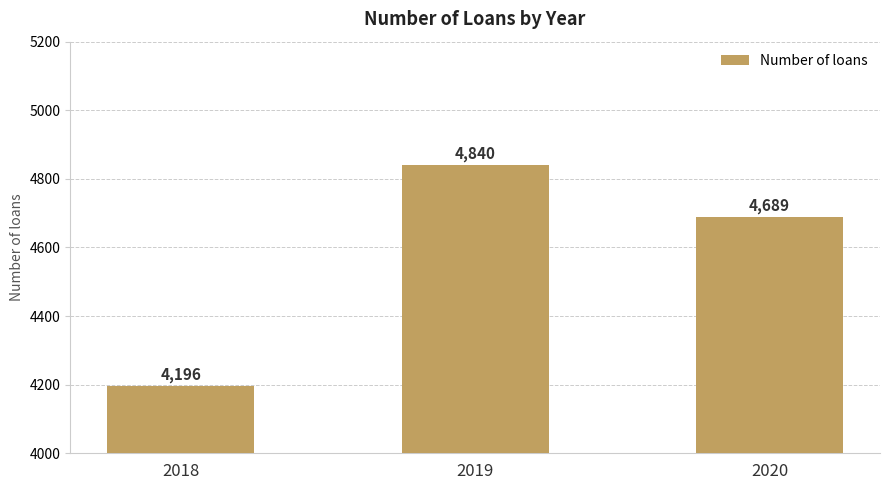

What is the change in value from 2018 to 2019?

+644